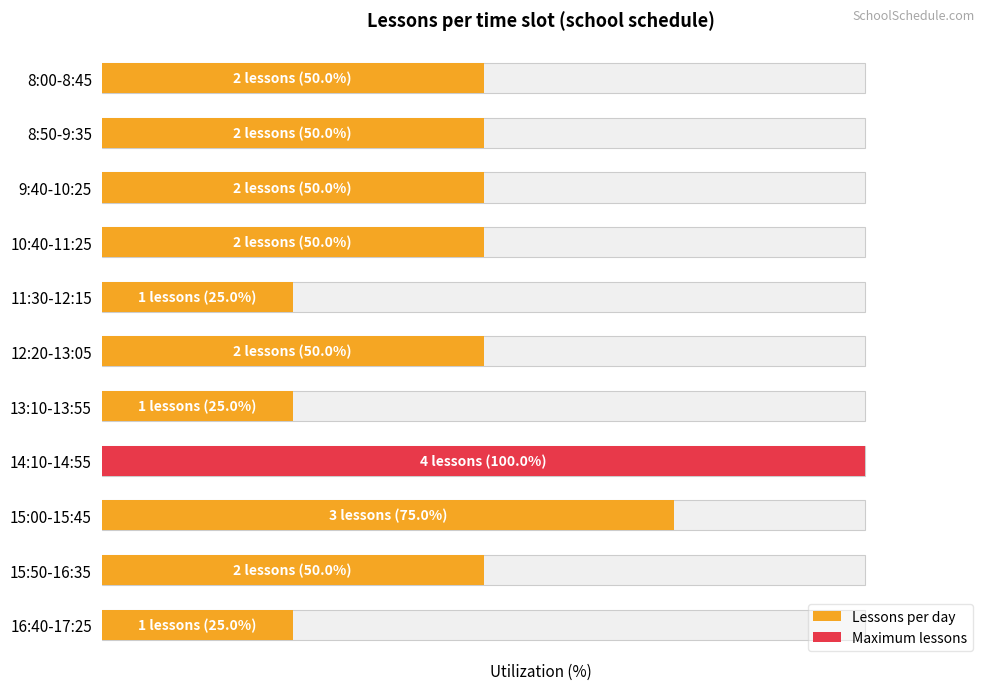

How many data points are less than 50?

3